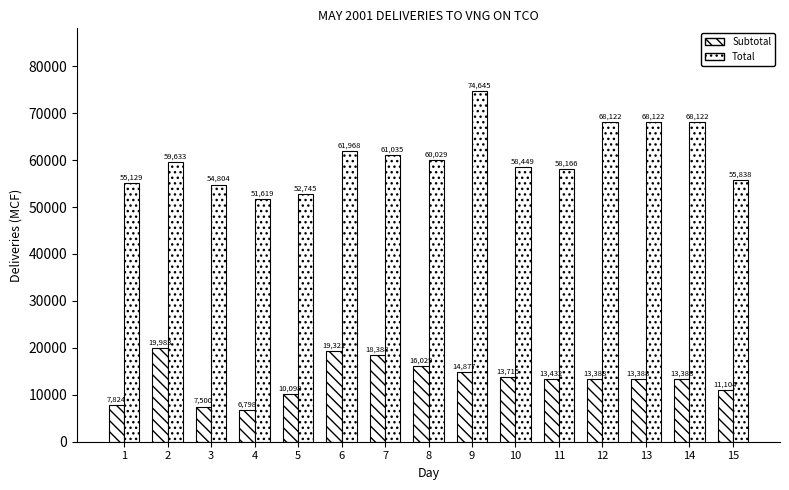

How many bars are there in total?

30